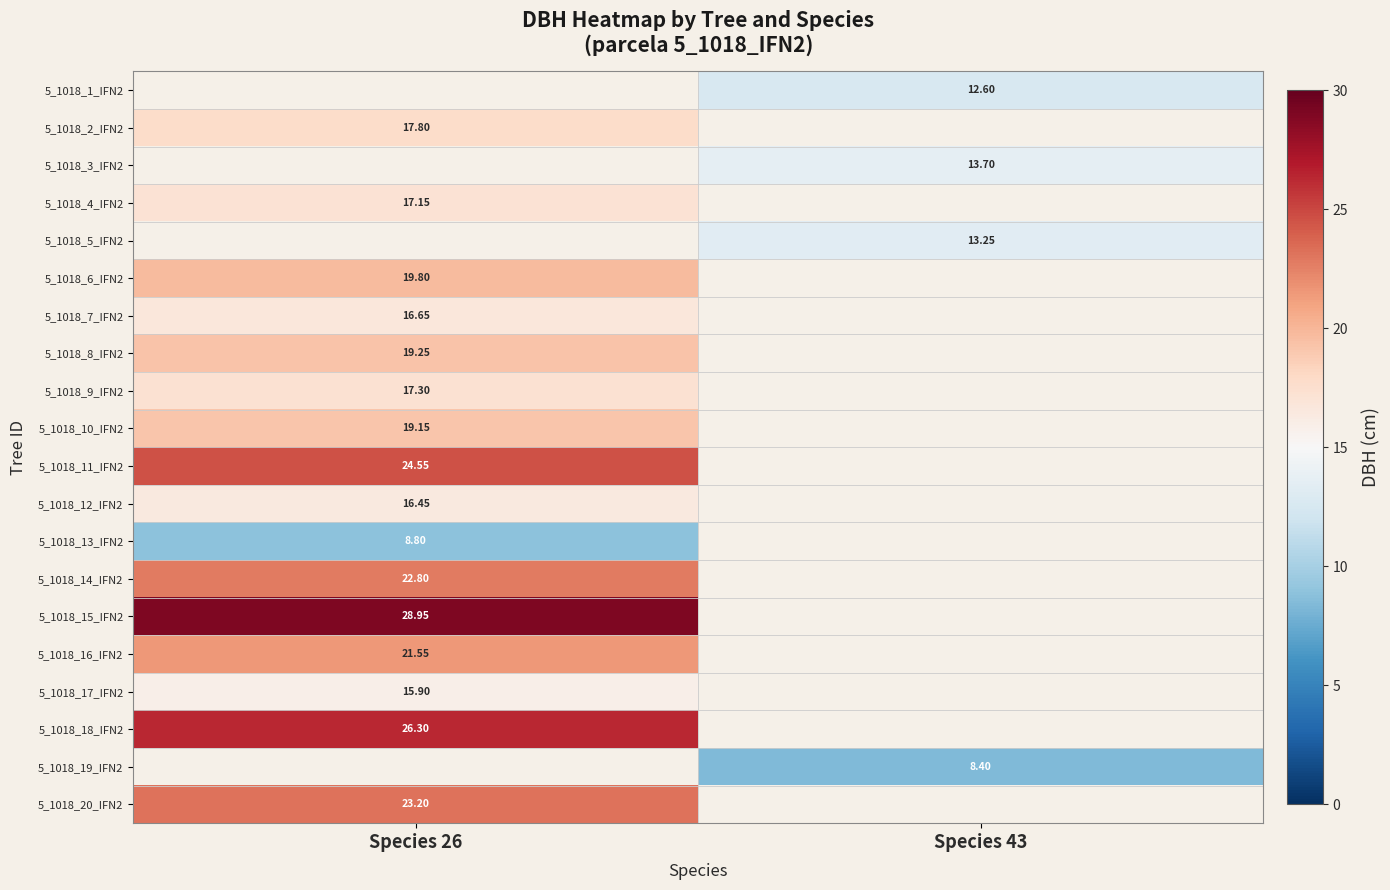

Which has a higher value, Species 26 or Species 43?

Species 43